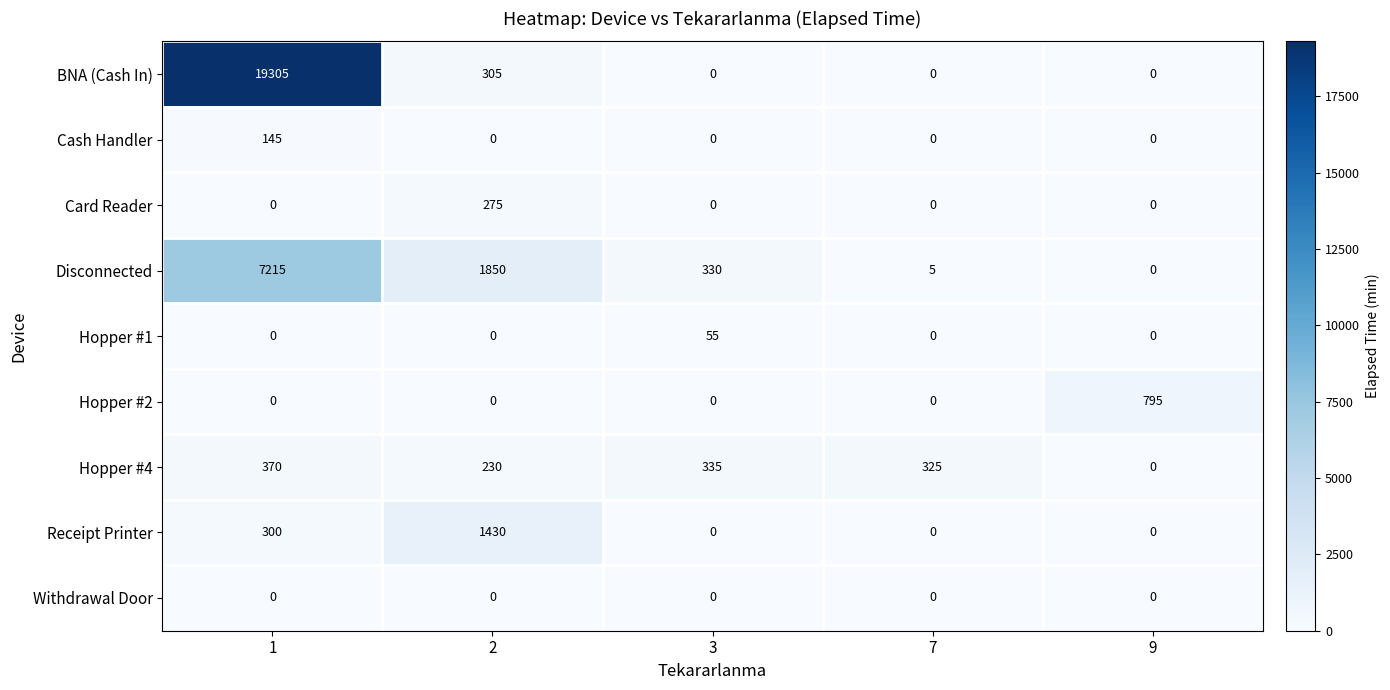

Which category has the lowest value in the Disconnected series?

9